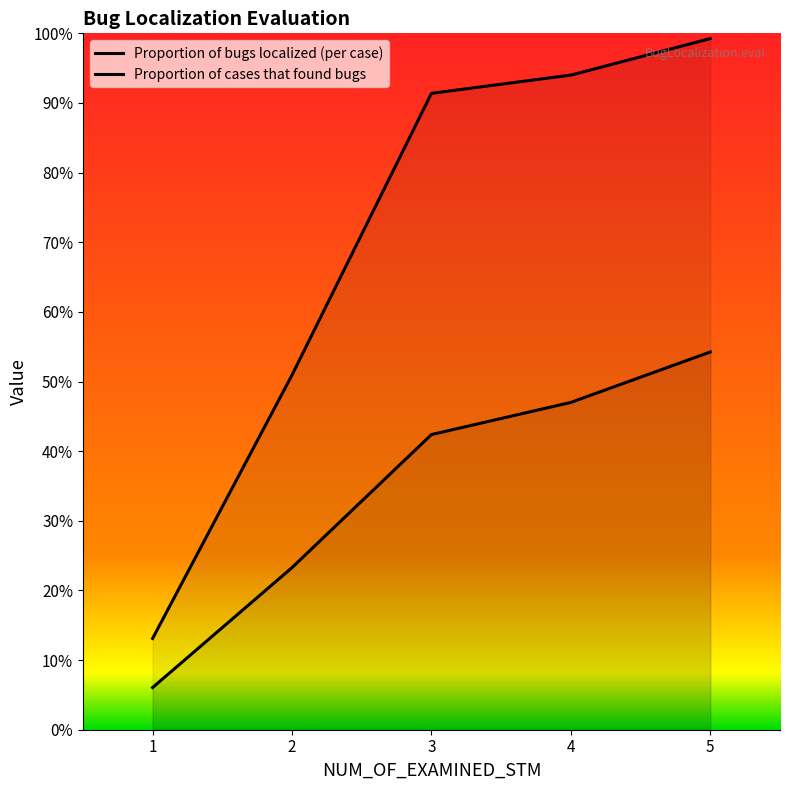

Reading left to right, list all the values displayed in this chart.

Proportion of bugs localized (per case): 1=0.1	2=0.2	3=0.4	4=0.5	5=0.5
Proportion of cases that found bugs: 1=0.1	2=0.5	3=0.9	4=0.9	5=1.0